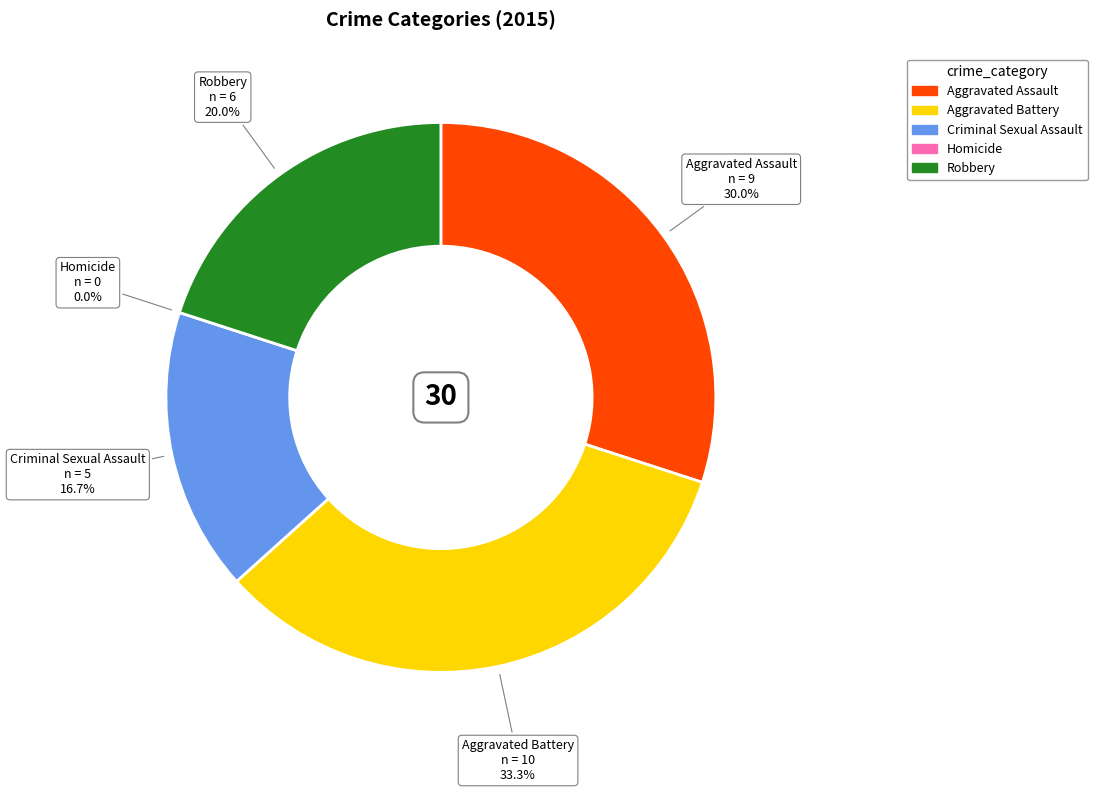

To the nearest percent, what percentage of the pie is Criminal Sexual Assault?

17%